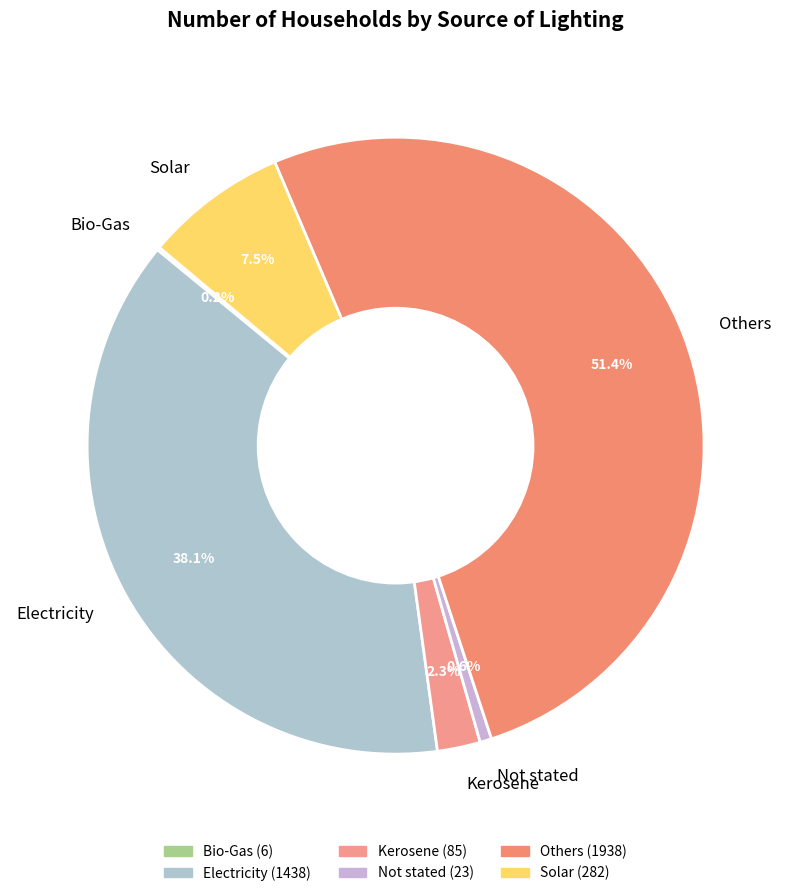

Which category accounts for the majority?

Others